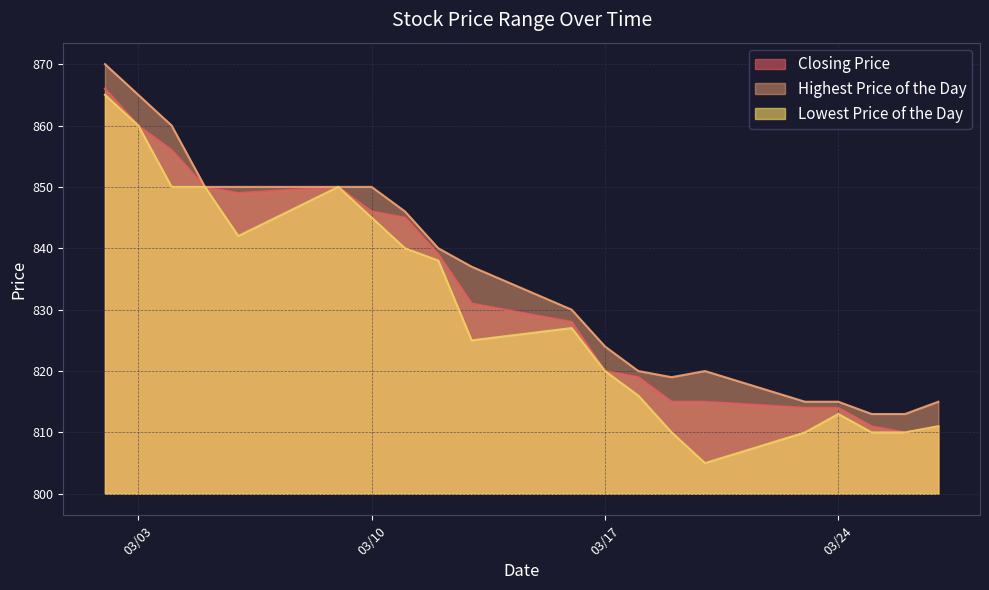

List the series in order of their peak value, lowest first.

Lowest Price of the Day, Closing Price, Highest Price of the Day